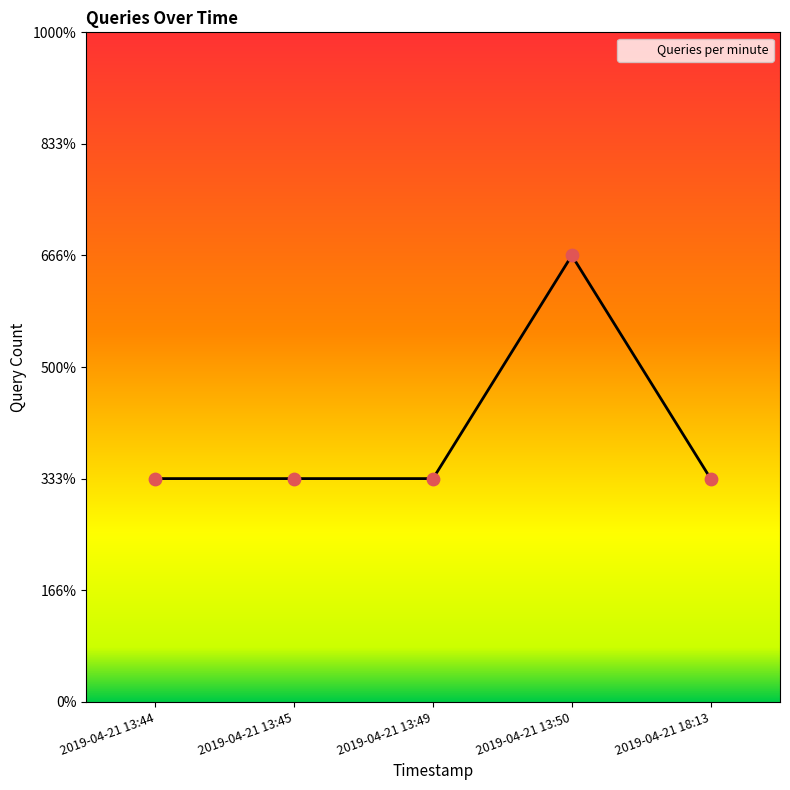

Approximately how many times larger is the value at 2019-04-21 13:45 compared to 2019-04-21 13:44?

1.0